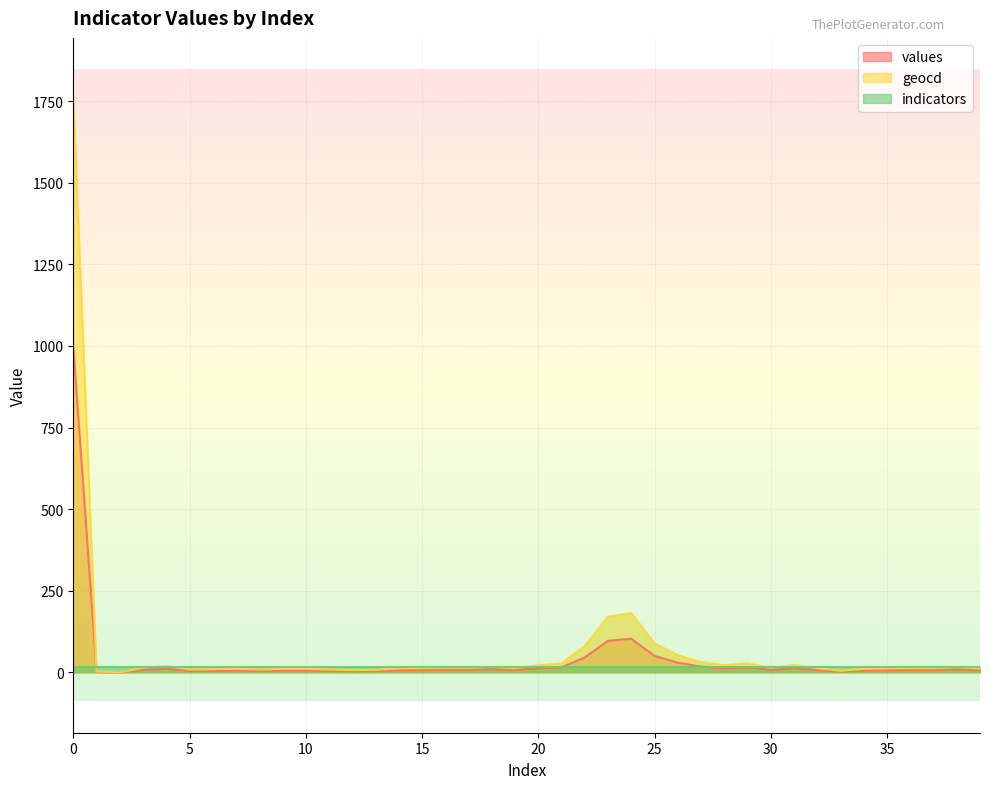

The value of values at 21 is 15.8. True or false?

True